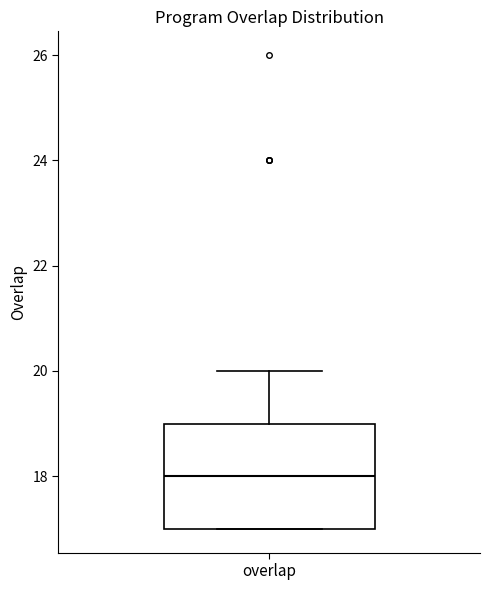

Read this box plot against the y-axis: the position of the median line, the range covered by the box, and the ends of both whiskers. The values are not printed on the chart, so give them approximately, as read against the axis.

median 18, box 17 to 19, whiskers 17 to 20